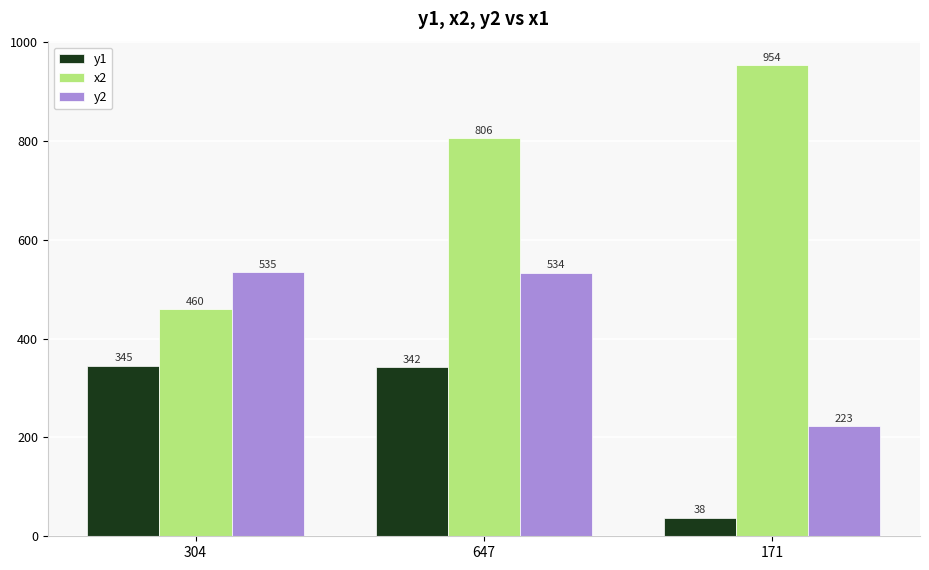

What is the difference between the y2 values at 171 and 304?

312